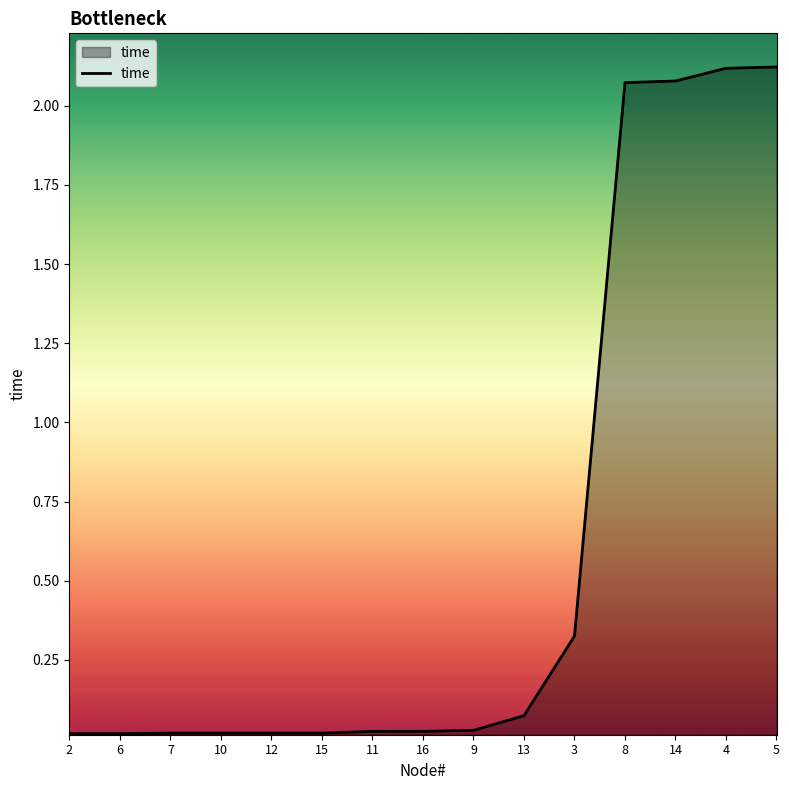

True or false: the data shows 0.0 at 16.

True